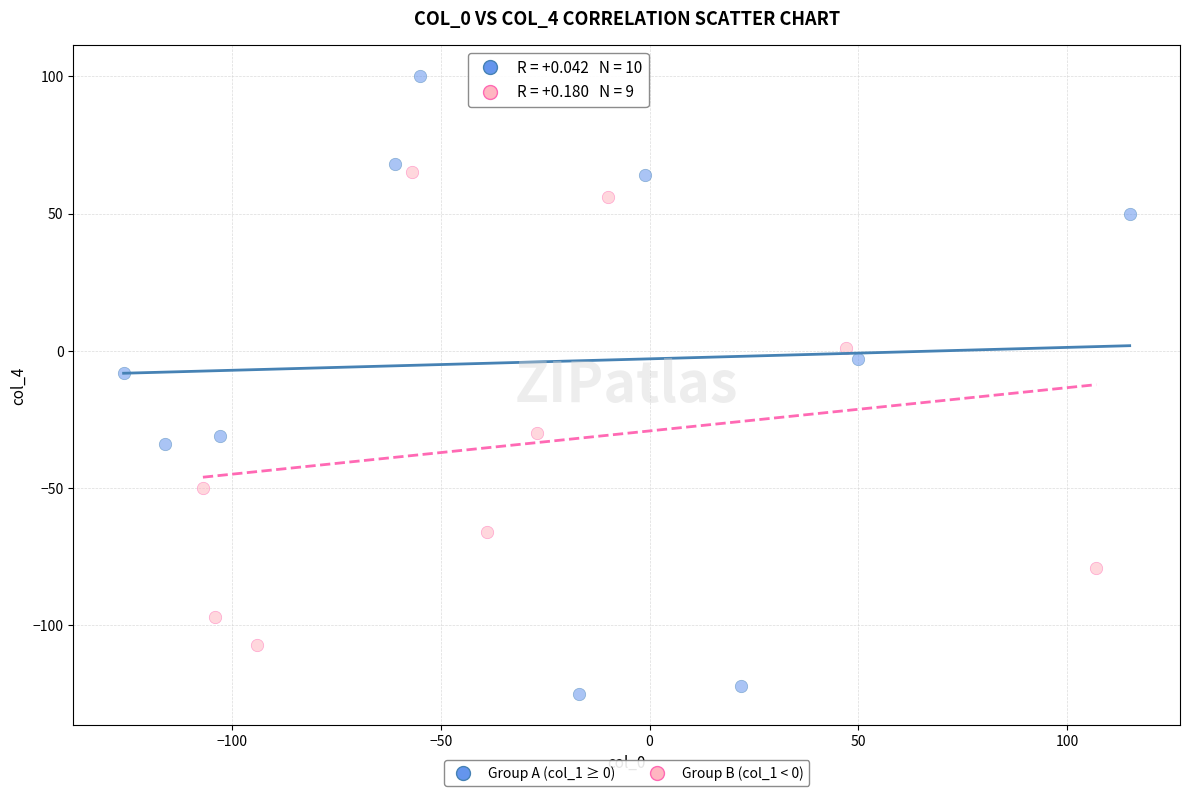

What are all the series names shown in the legend?

Group A (col_1 ≥ 0), Group B (col_1 < 0)